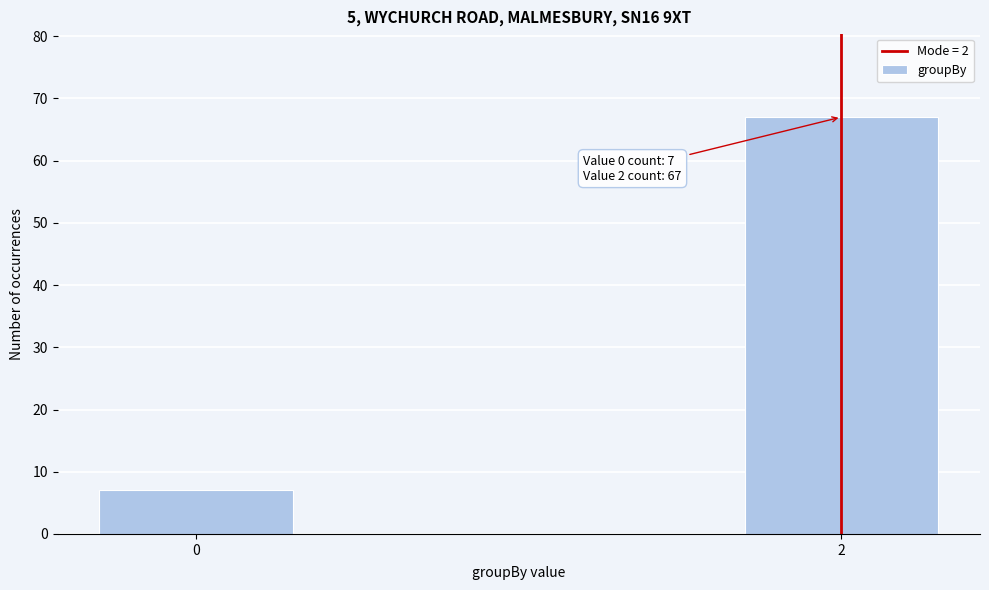

Reading left to right, extract all data points from this chart.

0=7	2=67